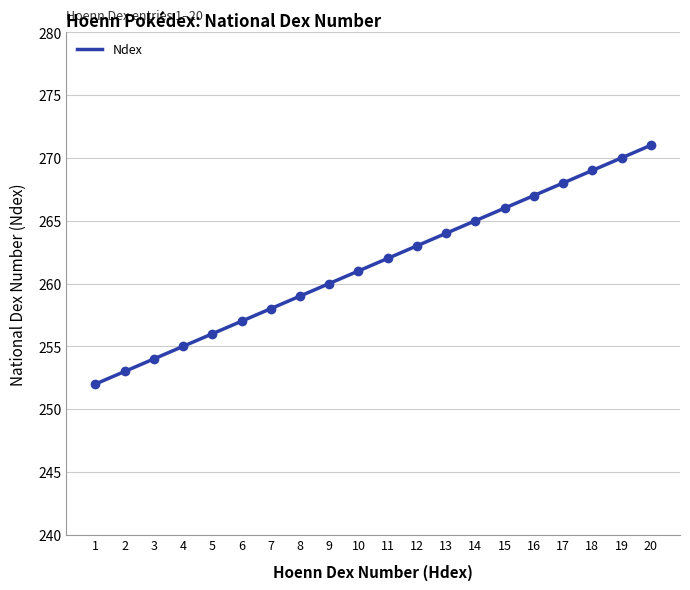

Count the number of values greater than 262.

9